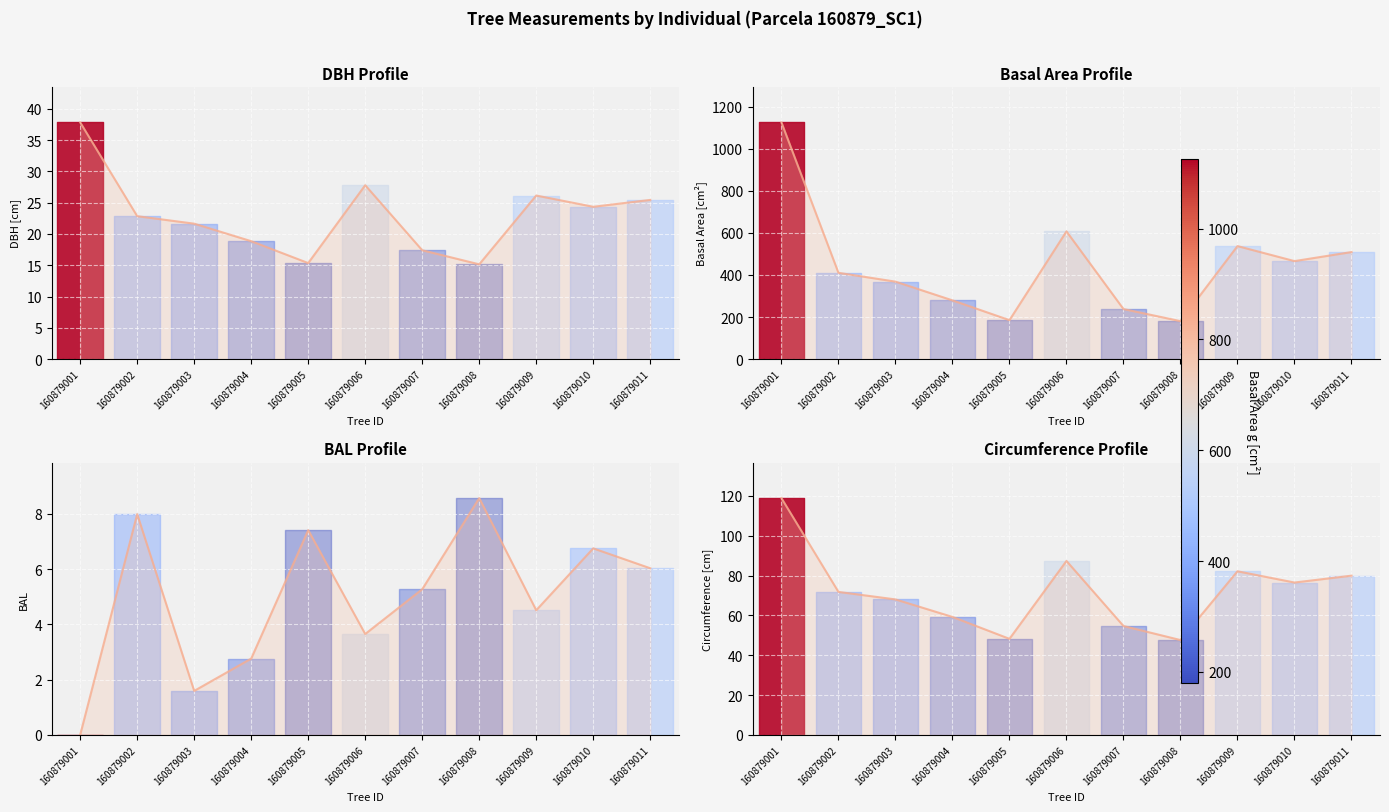

True or false: Circumference has more than 0 interior local peaks.

True